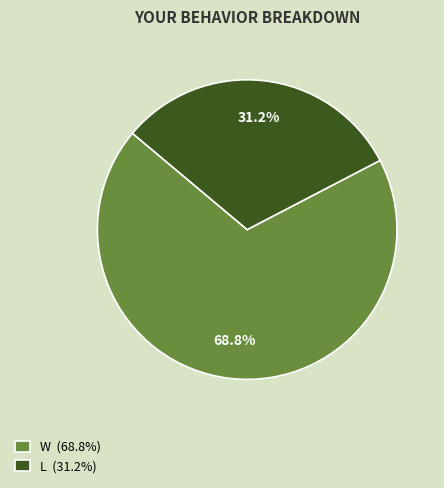

Rank the categories by value from lowest to highest.

L, W